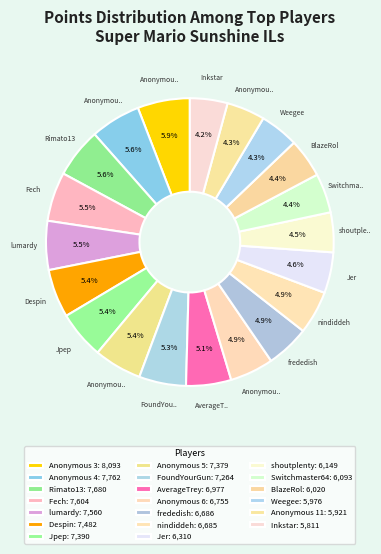

Do nindiddeh and AverageTrey together represent more than half of the pie?

No